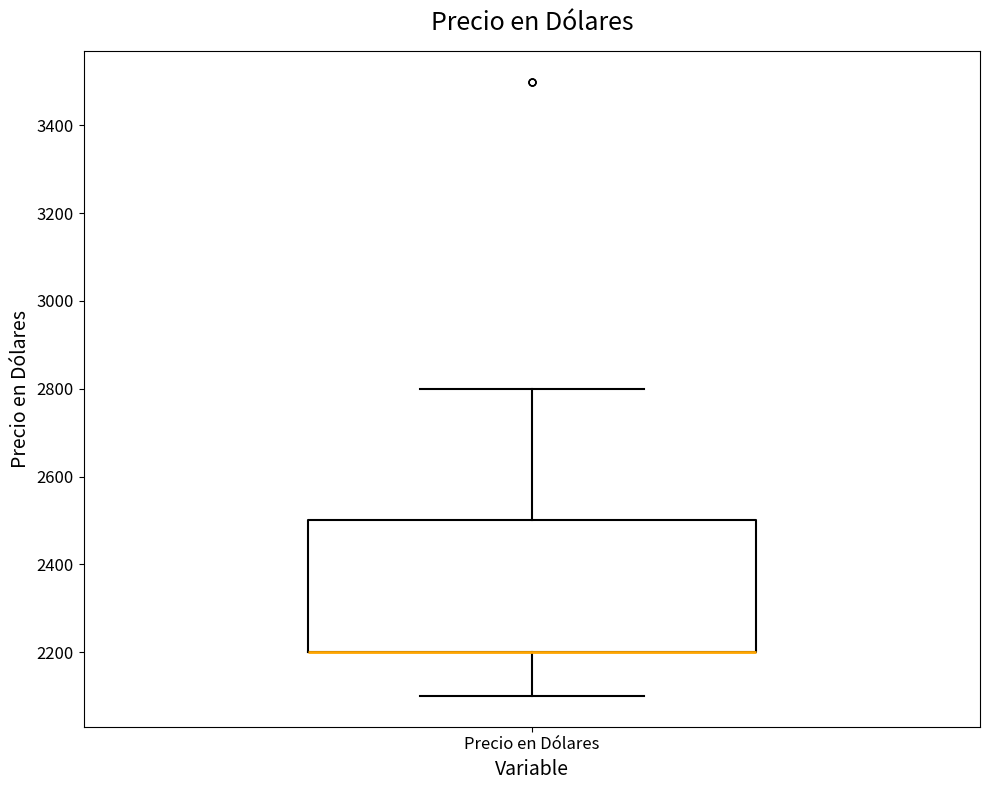

Where does the upper whisker of the box for Precio en Dólares end on the y-axis? The values are not printed on the chart, so give them approximately, as read against the axis.

2800